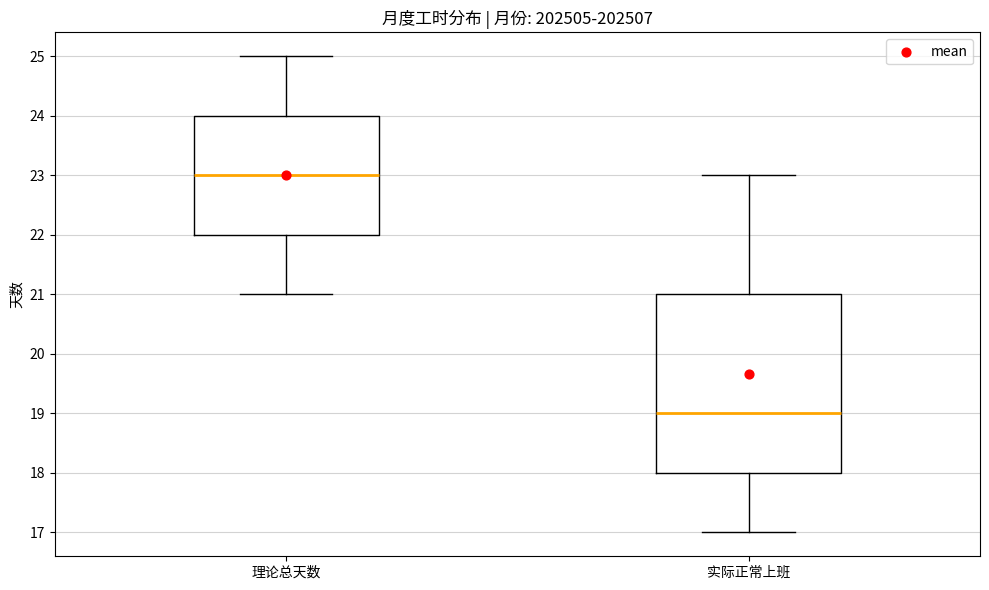

Where does the upper whisker of the box for 理论总天数 end on the y-axis? The values are not printed on the chart, so give them approximately, as read against the axis.

25